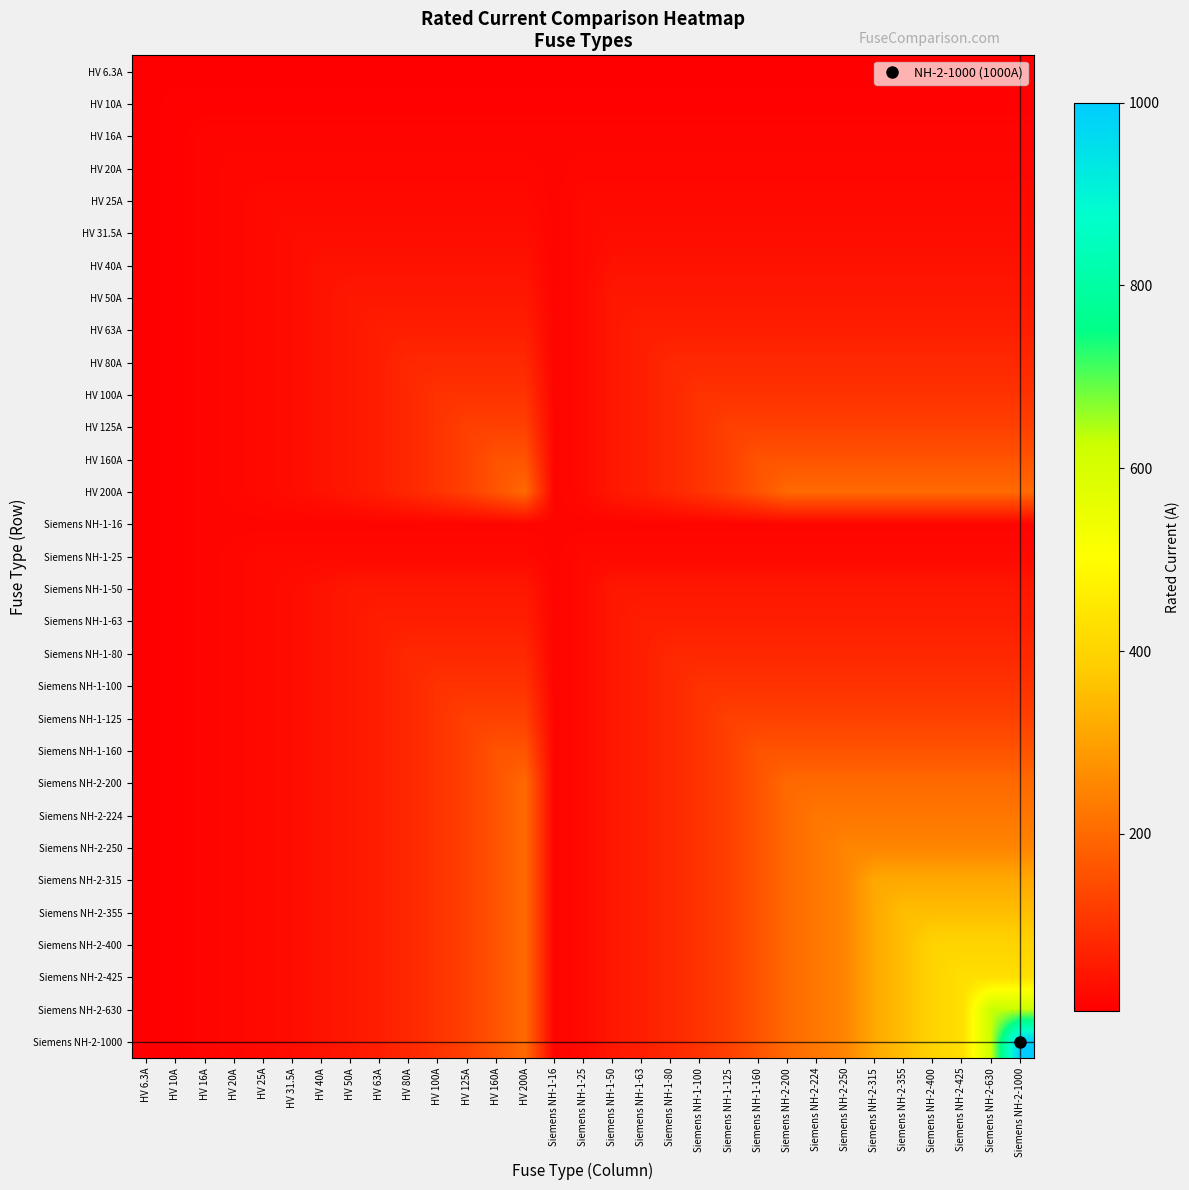

Count the number of data series in this chart.

31